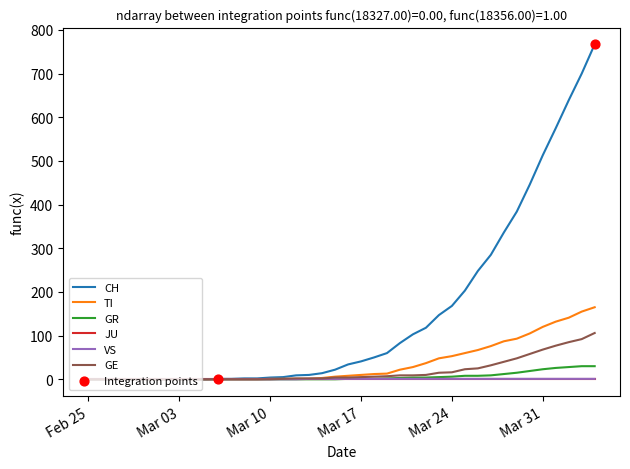

Which series has the largest range (max minus min)?

CH